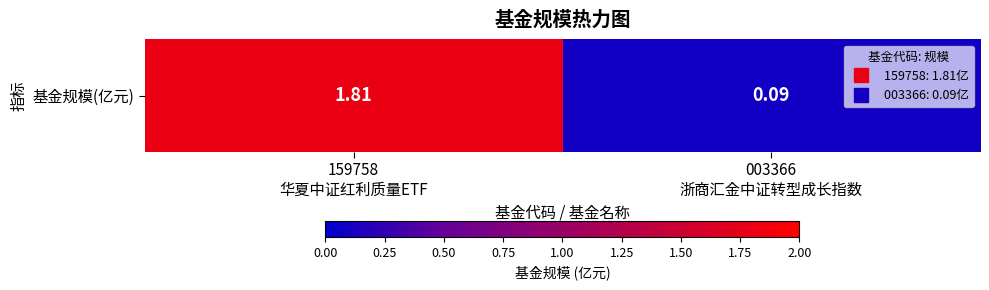

Reading right to left, list all the values displayed in this chart.

0.1	1.8